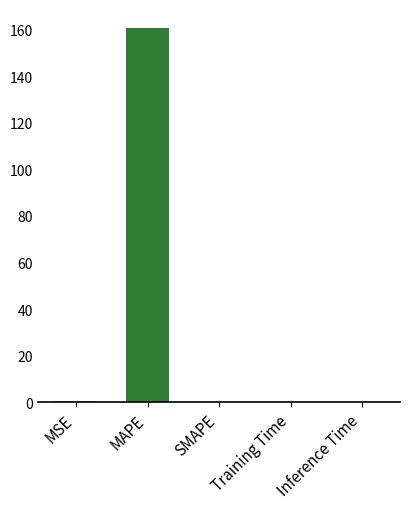

What is the average value?

32.2